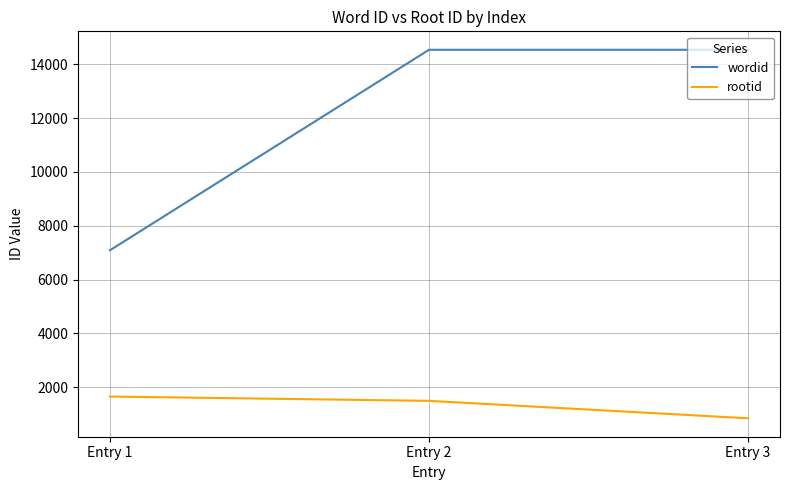

Is the value of rootid at Entry 3 greater than the value of wordid at Entry 2?

No